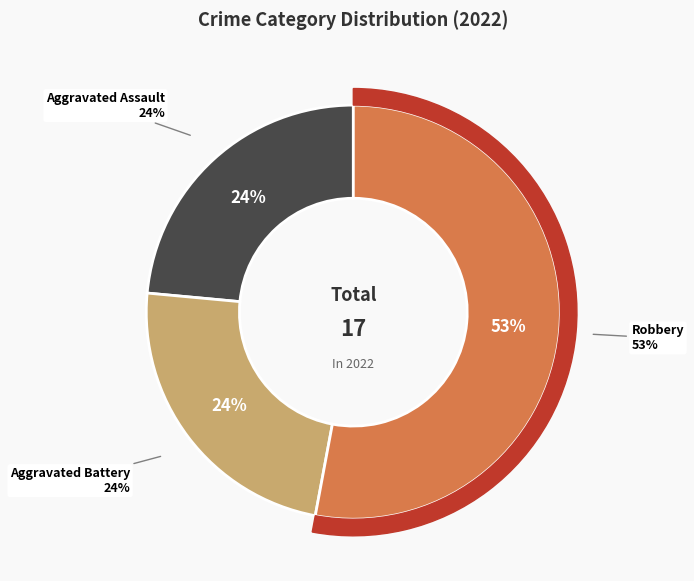

True or false: Robbery accounts for 64% of the total.

False